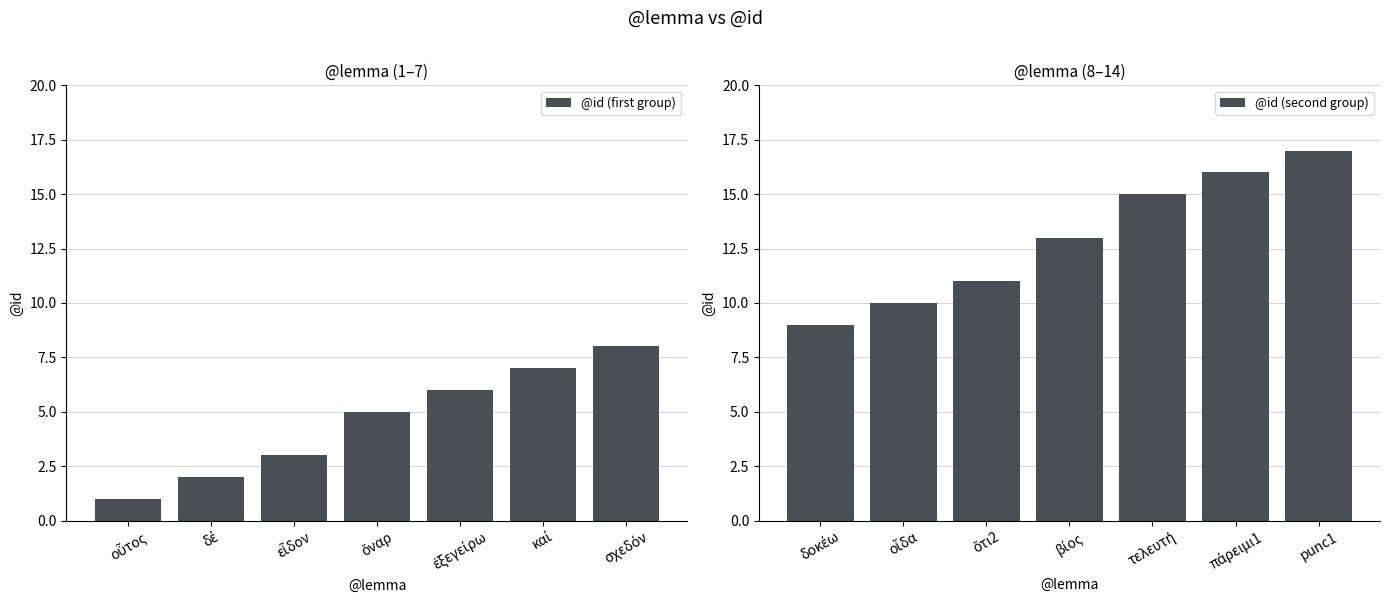

What is the difference between the maximum and minimum values in the @id (second group) series?

8